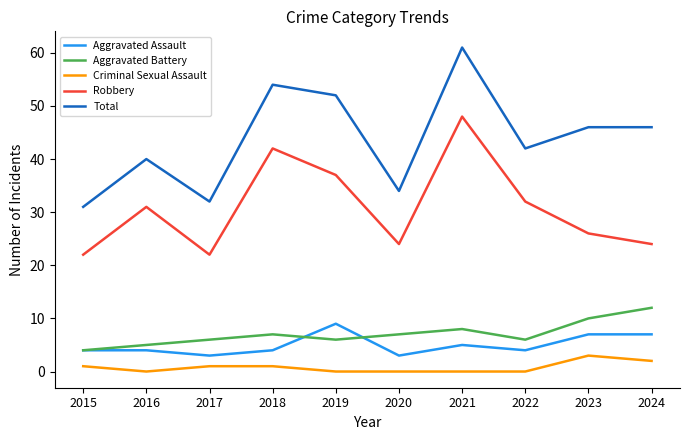

True or false: Total has a value of 64 at 2024.

False